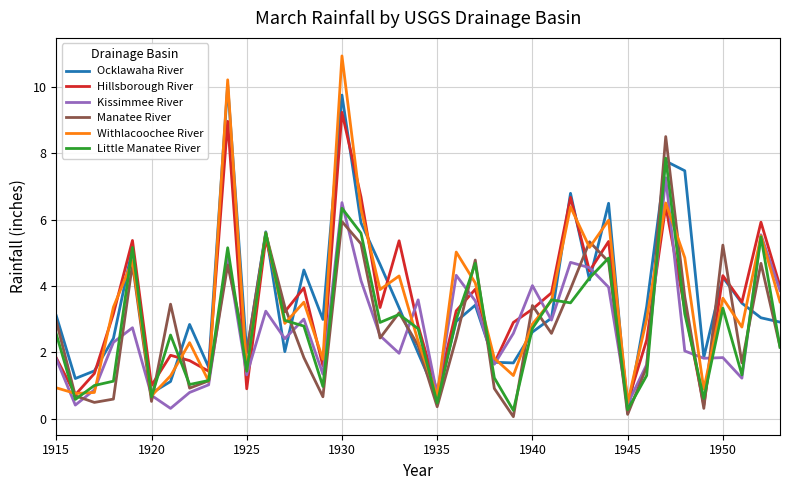

True or false: Manatee River and Hillsborough River cross at least once.

True